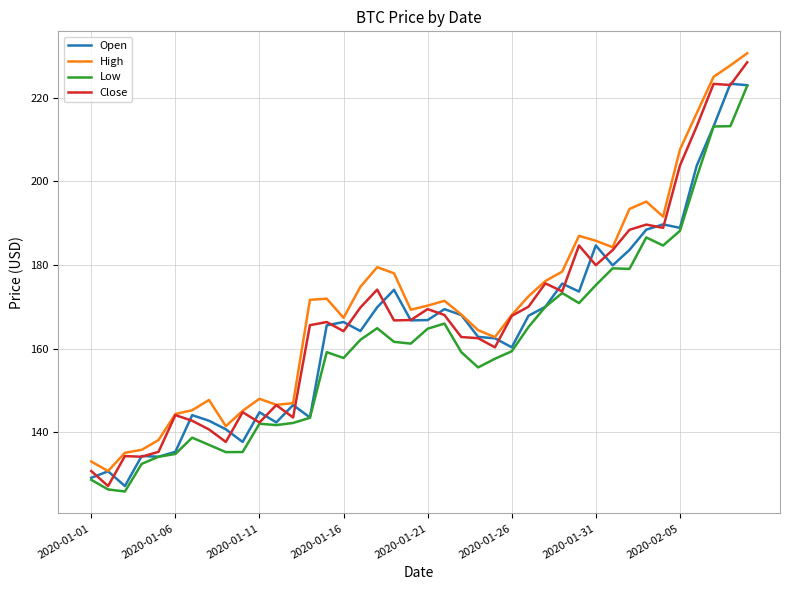

True or false: High and Low intersect in this chart.

False